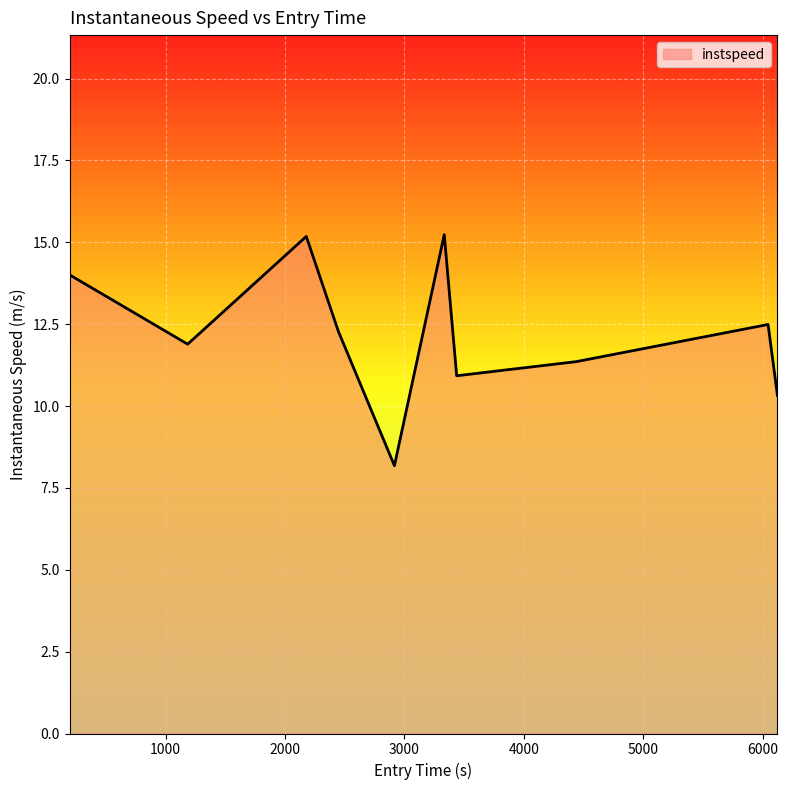

What is the minimum value shown in the chart?

8.2